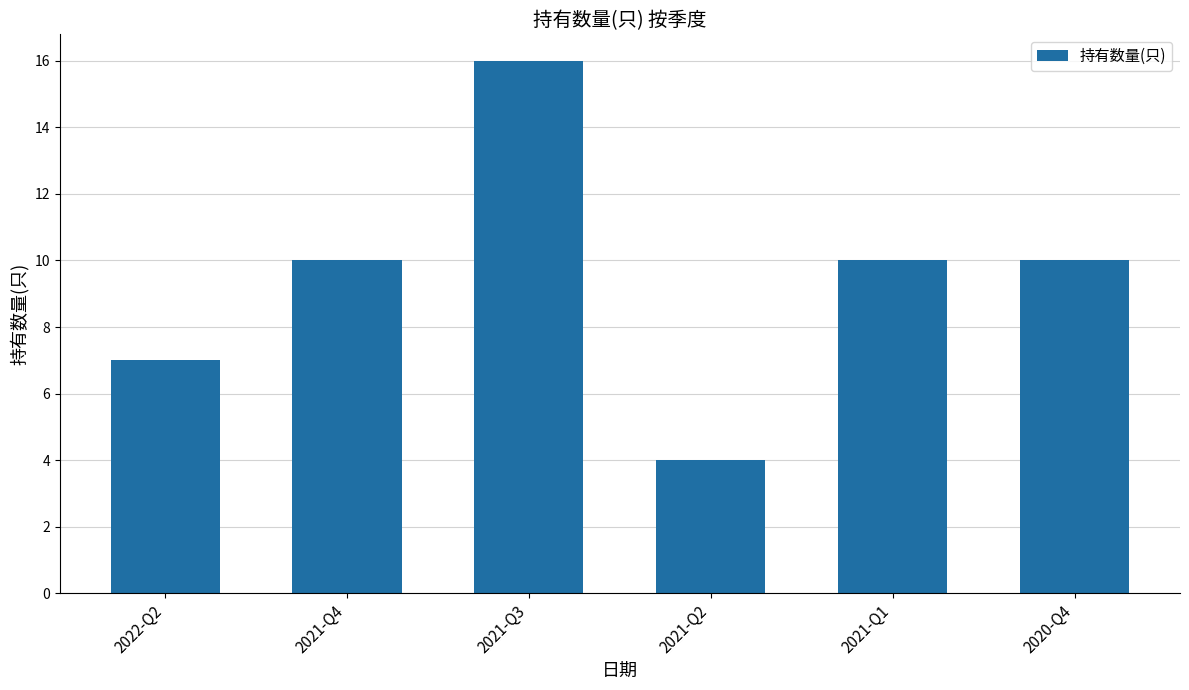

What is the label of the 3rd bar from the left?

2021-Q3